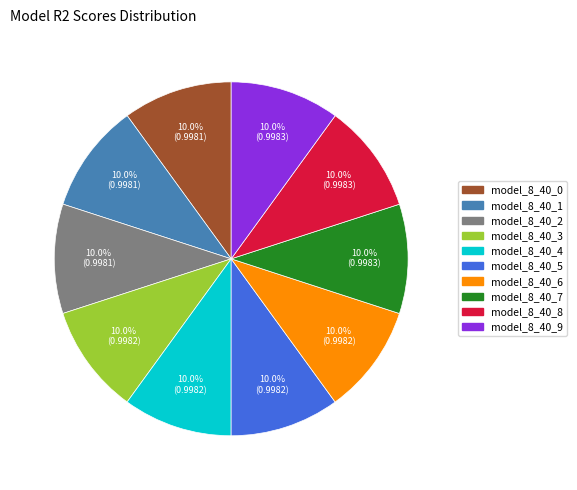

Combined, what portion of the pie is model_8_40_3 and model_8_40_1?

20.0%